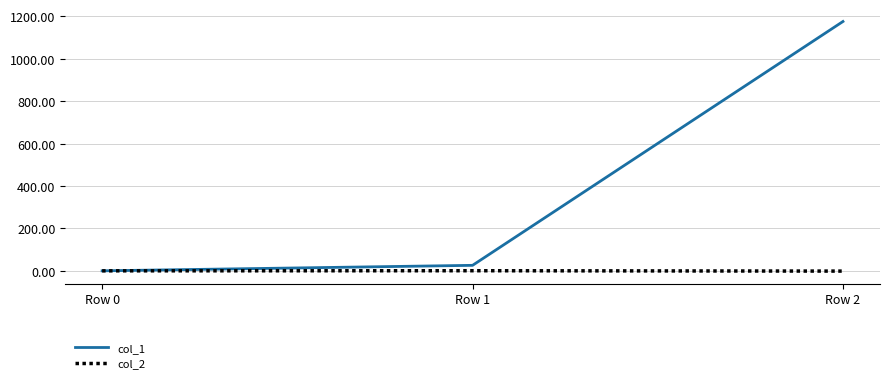

How many col_2 values are between -1 and 0?

1